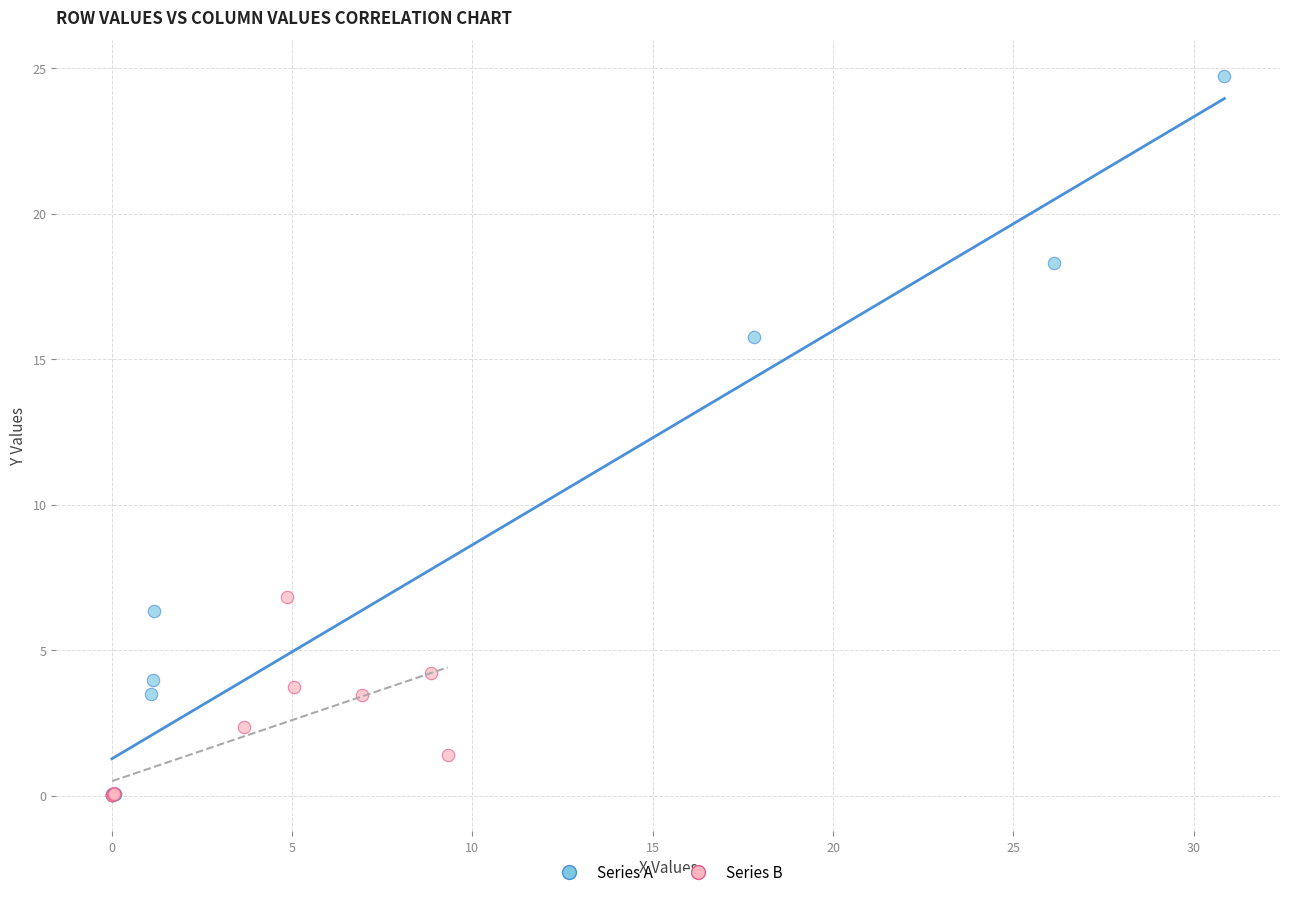

Which series reaches the maximum Y coordinate?

Series A